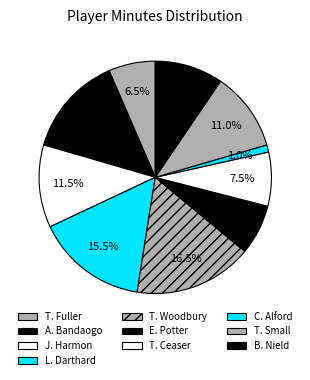

How many slices are in this pie chart?

10